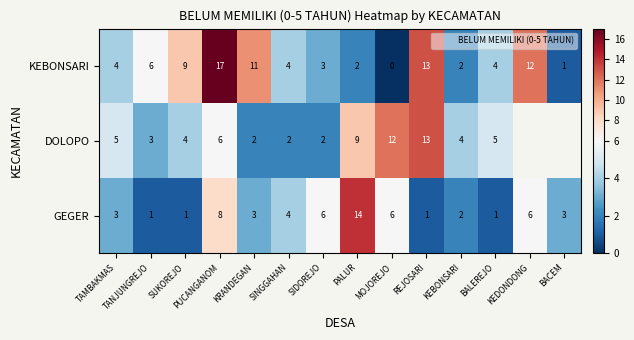

True or false: DOLOPO has a value of 4.0 at SUKOREJO.

True